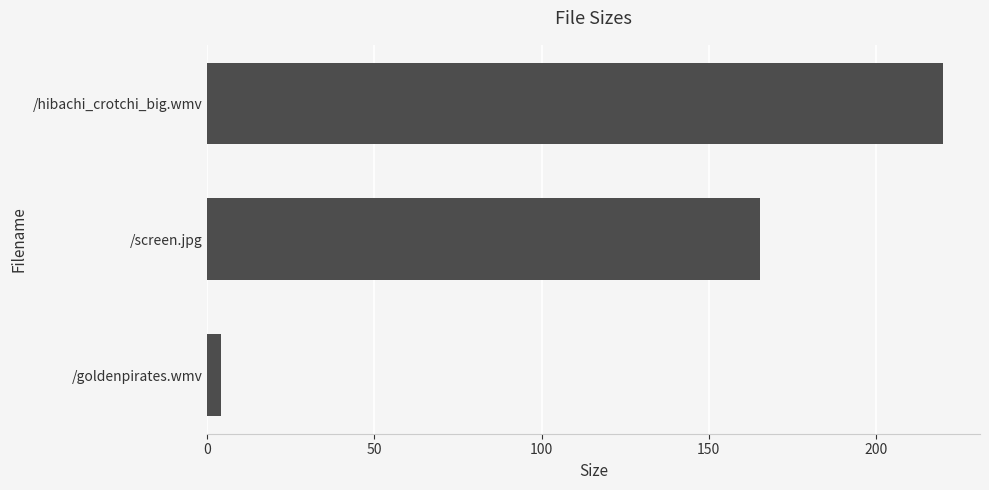

How many data points are above 165?

2